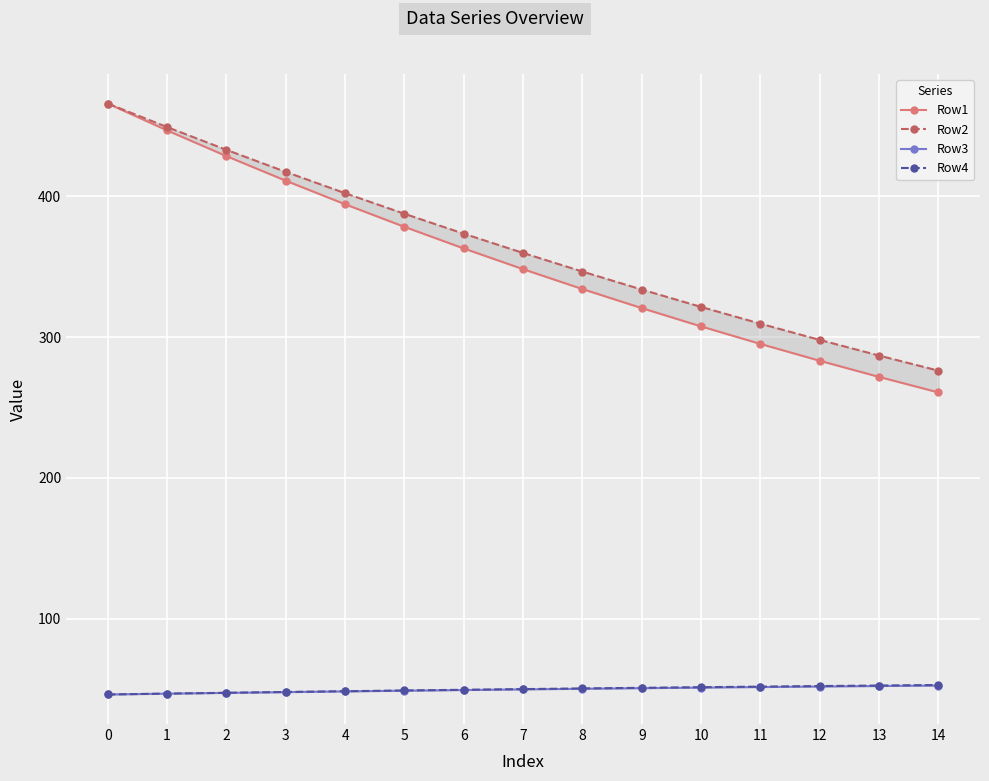

At which label does Row4 reach its peak?

14